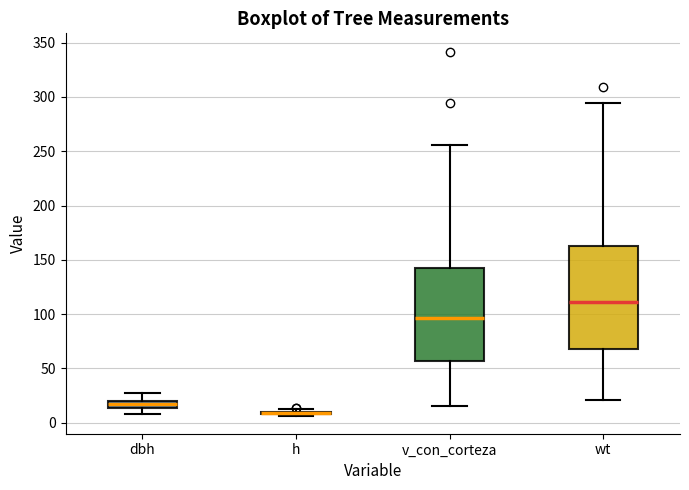

Where does the lower whisker of the box for v_con_corteza end on the y-axis? The values are not printed on the chart, so give them approximately, as read against the axis.

15